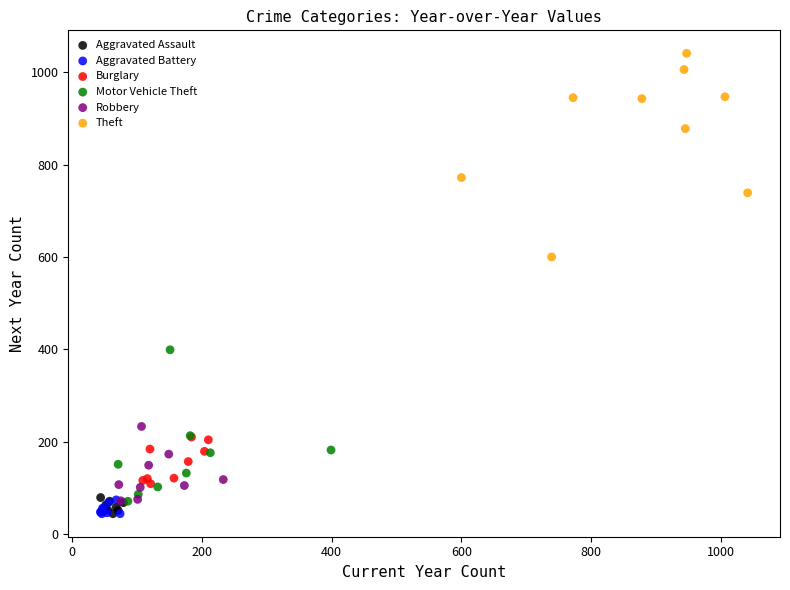

Which series reaches the maximum Y coordinate?

Theft